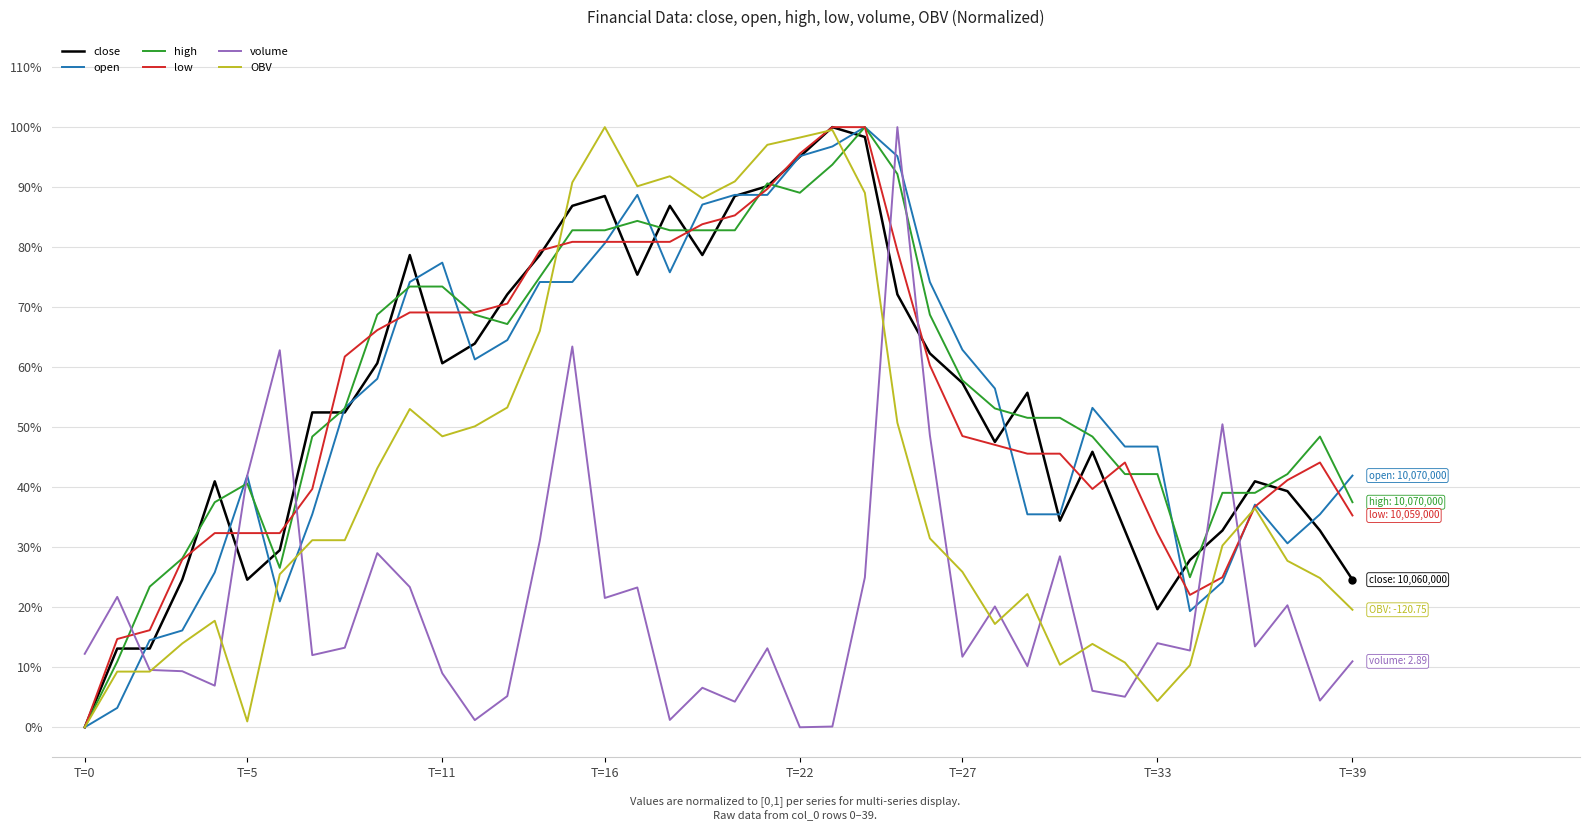

Where is high nearest to the value 0?

T=0